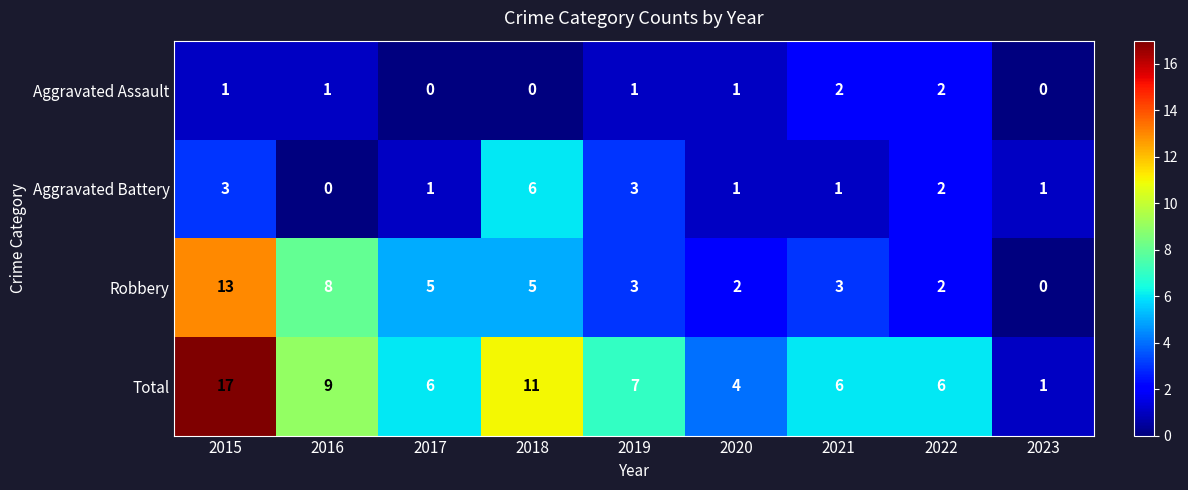

How many Aggravated Assault values are between 0 and 1?

7